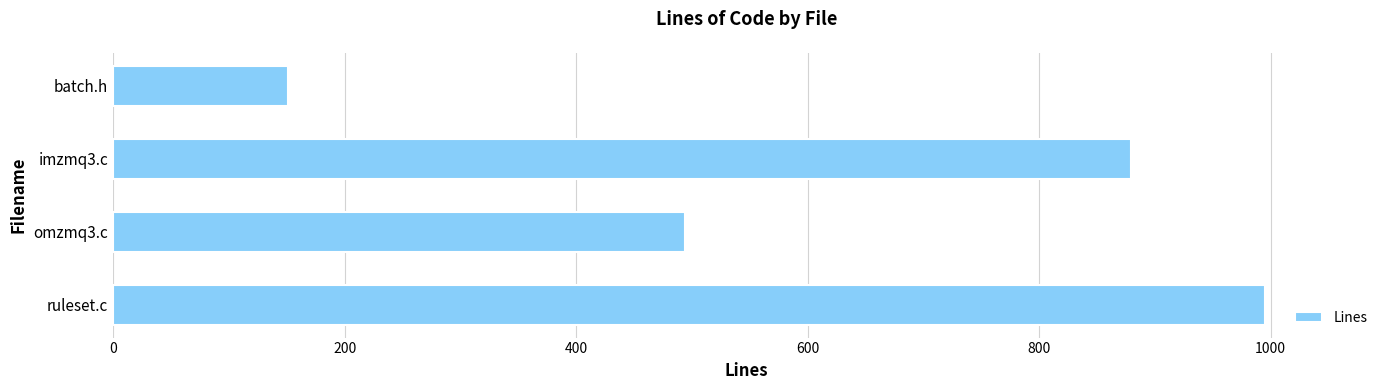

Is it true that the value at omzmq3.c is 494?

True